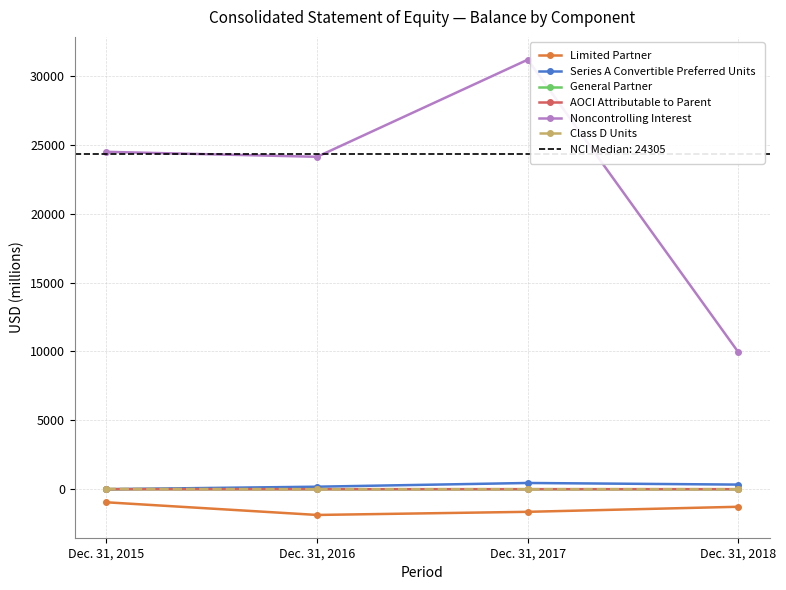

Which category has the lowest value across all series?

Dec. 31, 2016